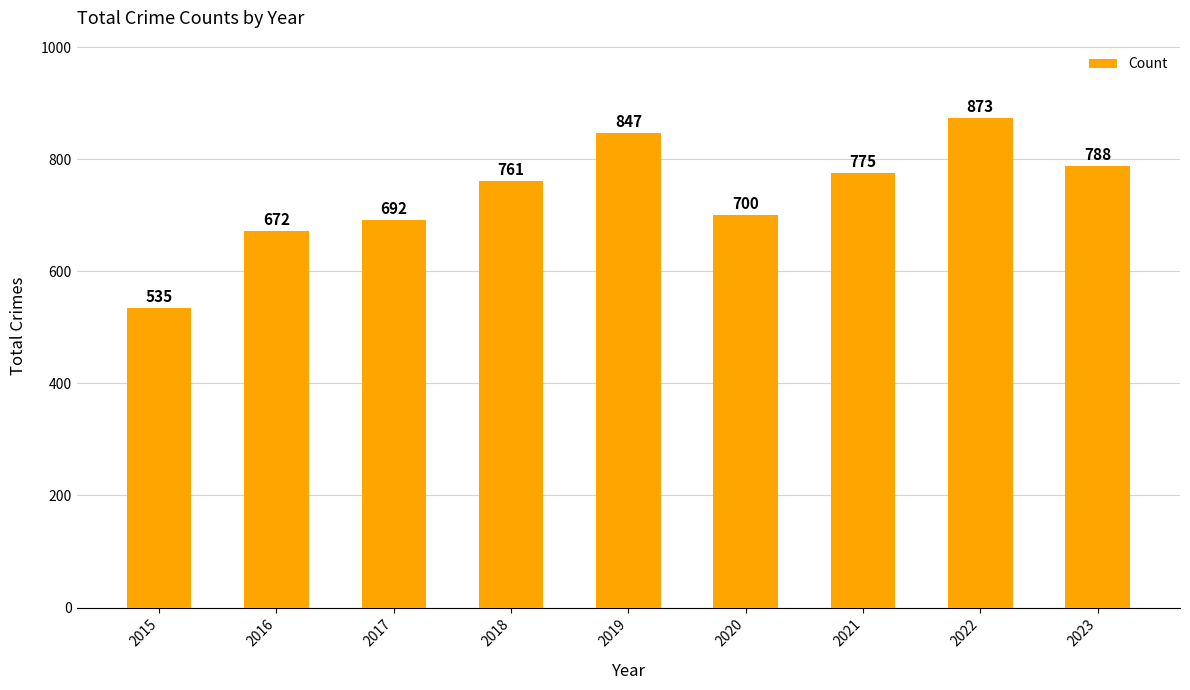

At which category does the chart reach its minimum across all series?

2015